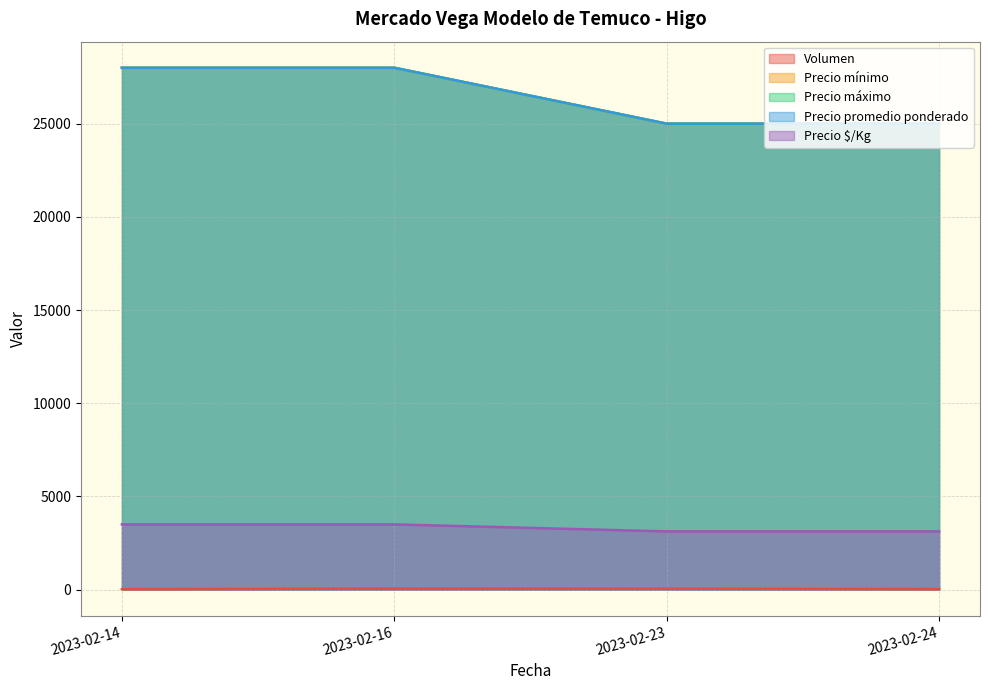

What is the highest value of the Volumen series?

55